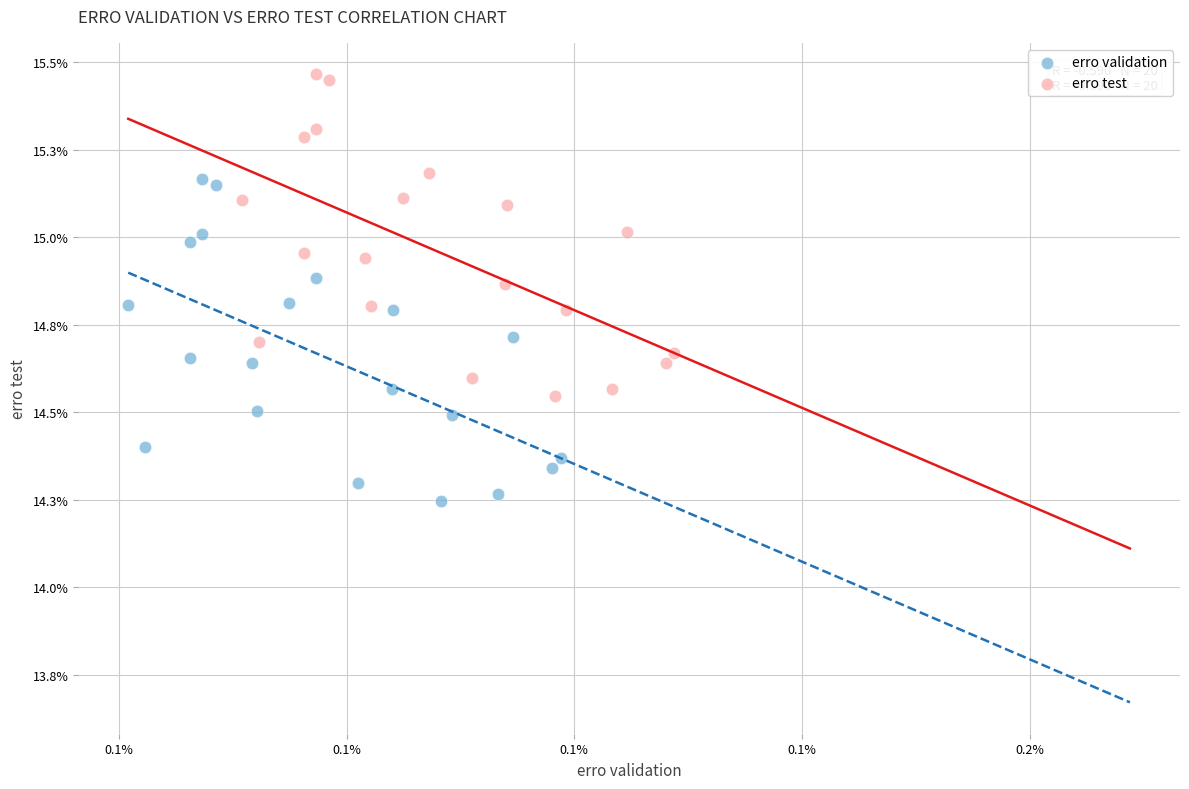

What are all the series names shown in the legend?

erro validation, erro test